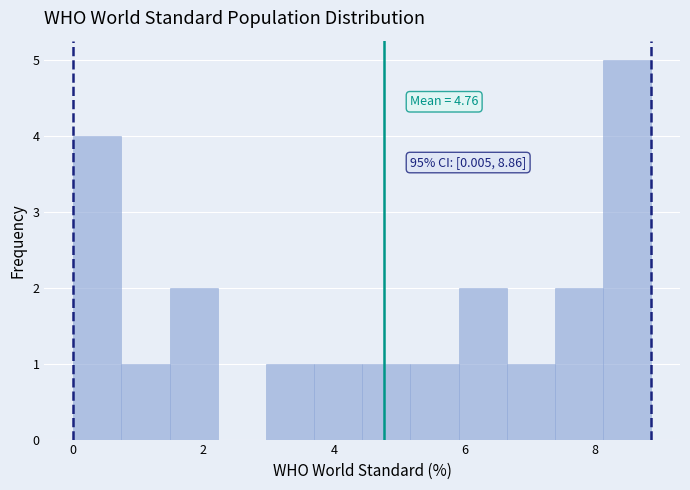

Read against the x-axis, roughly where is the centre of the tallest bar?

8.4